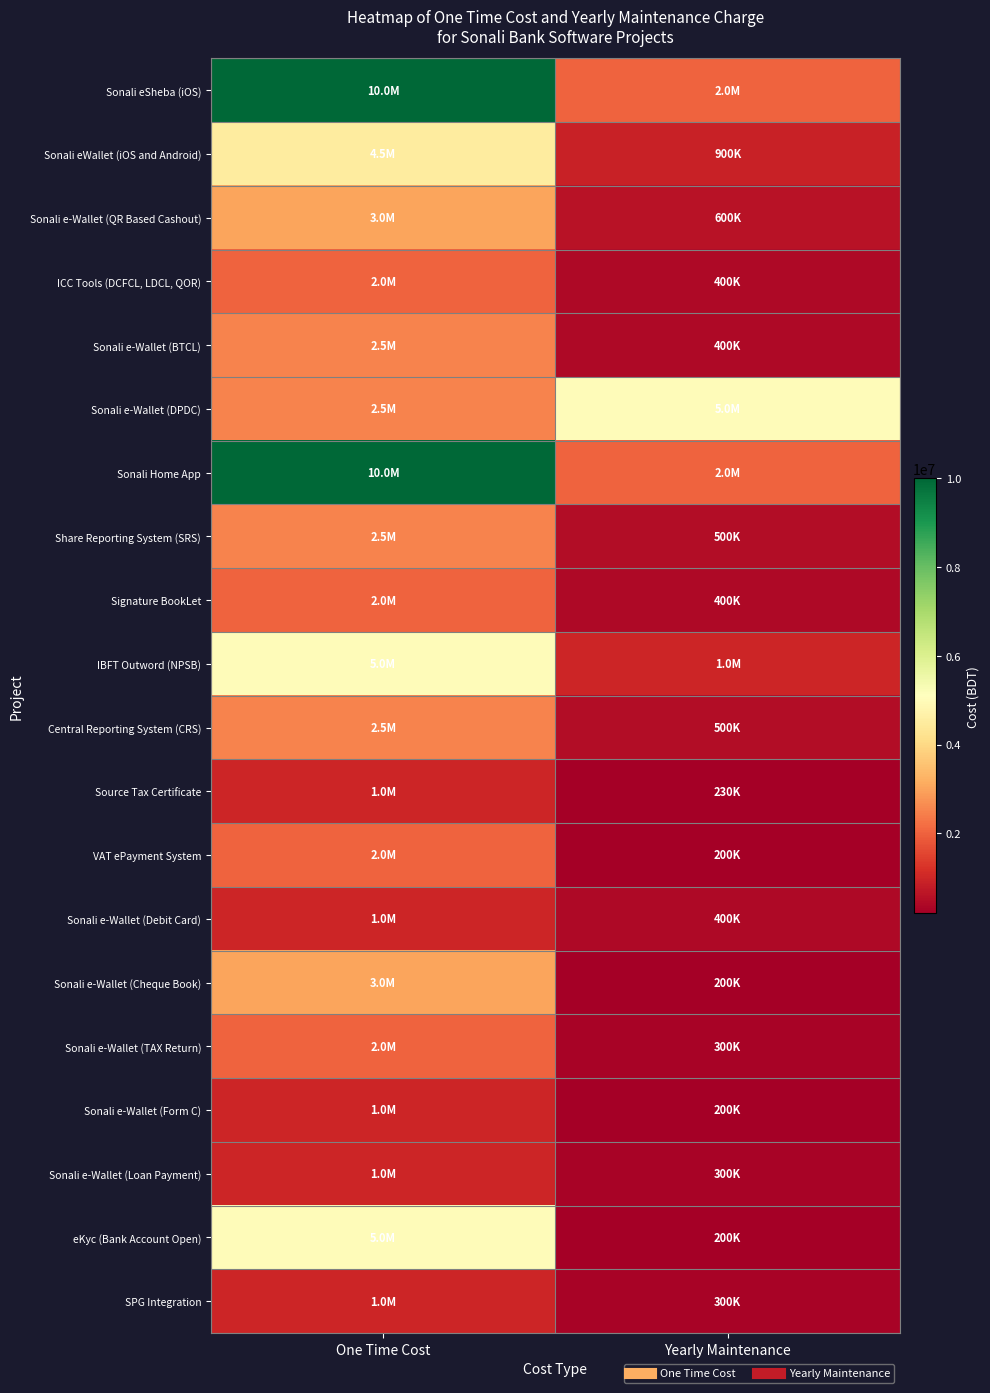

Reading left to right, transcribe all the data shown in this chart.

Sonali eSheba (iOS): One Time Cost=10000000.0	Yearly Maintenance=2000000.0
Sonali eWallet (iOS and Android): One Time Cost=4500000.0	Yearly Maintenance=900000.0
Sonali e-Wallet (QR Based Cashout): One Time Cost=3000000.0	Yearly Maintenance=600000.0
ICC Tools (DCFCL, LDCL, QOR): One Time Cost=2000000.0	Yearly Maintenance=400000.0
Sonali e-Wallet (BTCL): One Time Cost=2500000.0	Yearly Maintenance=400000.0
Sonali e-Wallet (DPDC): One Time Cost=2500000.0	Yearly Maintenance=5000000.0
Sonali Home App: One Time Cost=10000000.0	Yearly Maintenance=2000000.0
Share Reporting System (SRS): One Time Cost=2500000.0	Yearly Maintenance=500000.0
Signature BookLet: One Time Cost=2000000.0	Yearly Maintenance=400000.0
IBFT Outword (NPSB): One Time Cost=5000000.0	Yearly Maintenance=1000000.0
Central Reporting System (CRS): One Time Cost=2500000.0	Yearly Maintenance=500000.0
Source Tax Certificate: One Time Cost=1000000.0	Yearly Maintenance=230000.0
VAT ePayment System: One Time Cost=2000001.0	Yearly Maintenance=200000.2
Sonali e-Wallet (Debit Card): One Time Cost=1000001.0	Yearly Maintenance=400000.2
Sonali e-Wallet (Cheque Book): One Time Cost=3000001.0	Yearly Maintenance=200000.2
Sonali e-Wallet (TAX Return): One Time Cost=2000001.0	Yearly Maintenance=300000.2
Sonali e-Wallet (Form C): One Time Cost=1000001.0	Yearly Maintenance=200000.2
Sonali e-Wallet (Loan Payment): One Time Cost=1000001.0	Yearly Maintenance=300000.2
eKyc (Bank Account Open): One Time Cost=5000001.0	Yearly Maintenance=200000.2
SPG Integration: One Time Cost=1000001.0	Yearly Maintenance=300000.2